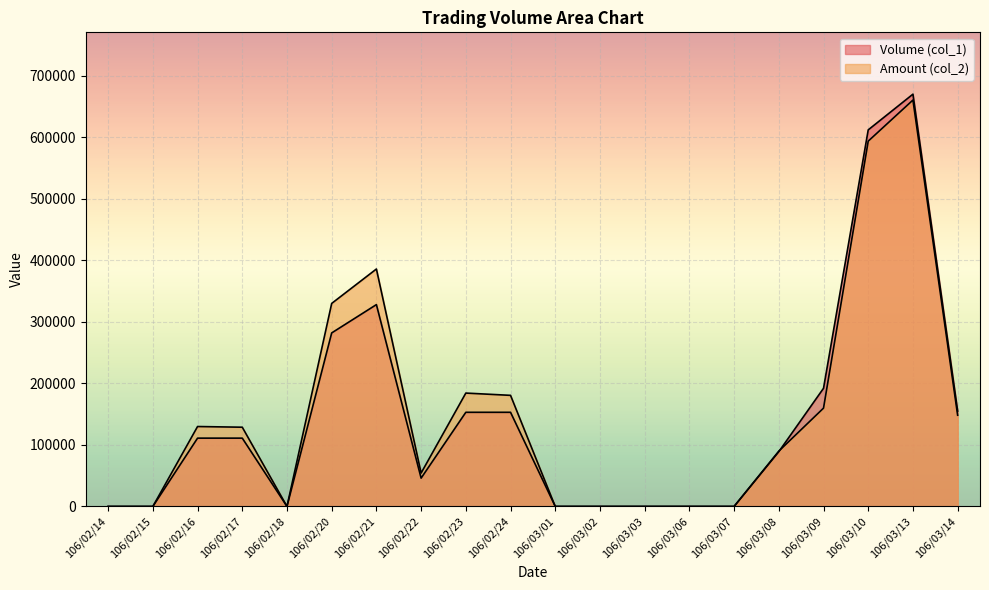

Rank the categories by Volume (col_1) value from lowest to highest.

106/02/14, 106/02/15, 106/02/18, 106/03/01, 106/03/02, 106/03/03, 106/03/06, 106/03/07, 106/02/22, 106/03/08, 106/02/16, 106/02/17, 106/02/23, 106/02/24, 106/03/14, 106/03/09, 106/02/20, 106/02/21, 106/03/10, 106/03/13